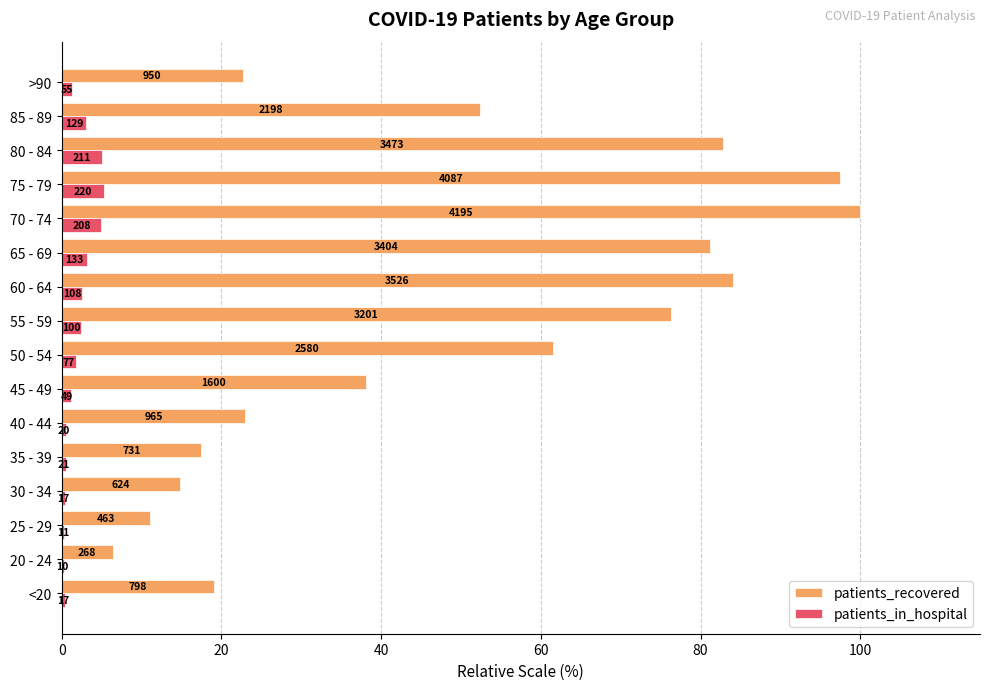

Which series has the largest total across all categories?

patients_recovered